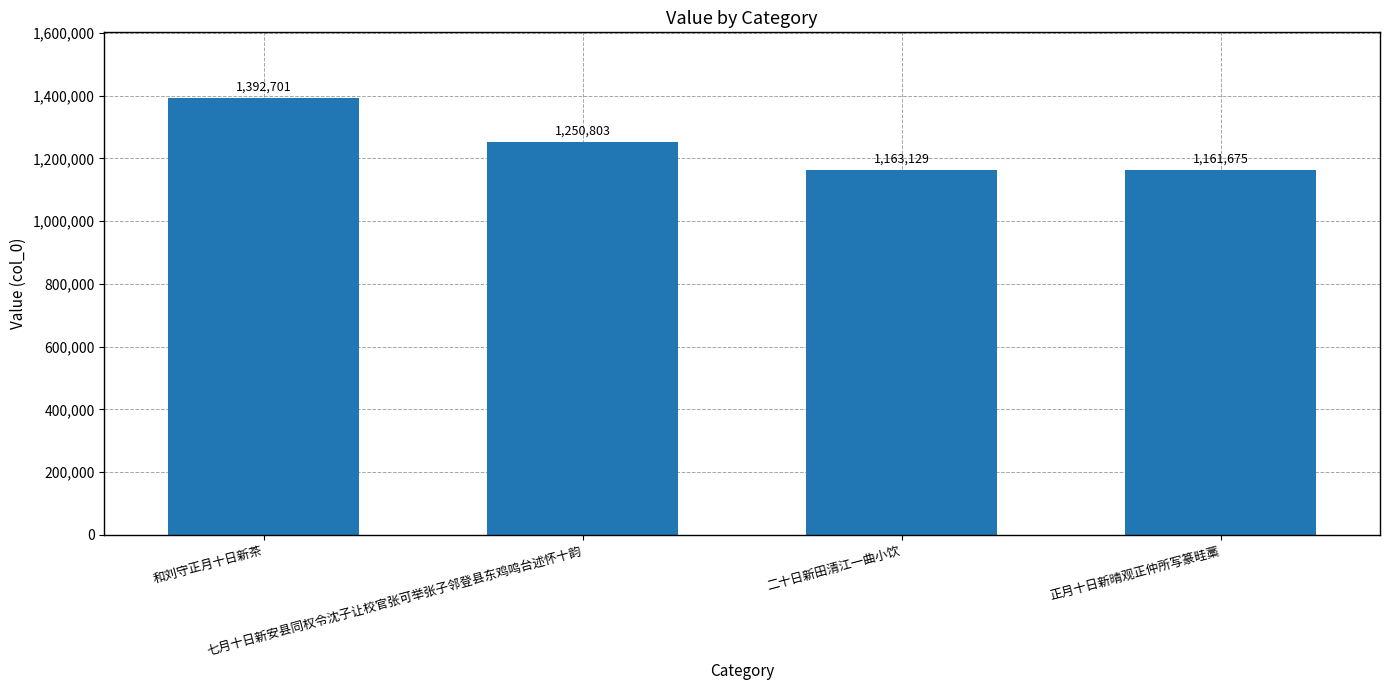

Between 正月十日新晴观正仲所写篆畦藁 and 七月十日新安县同权令沈子让校官张可举张子邻登县东鸡鸣台述怀十韵, which is larger?

七月十日新安县同权令沈子让校官张可举张子邻登县东鸡鸣台述怀十韵